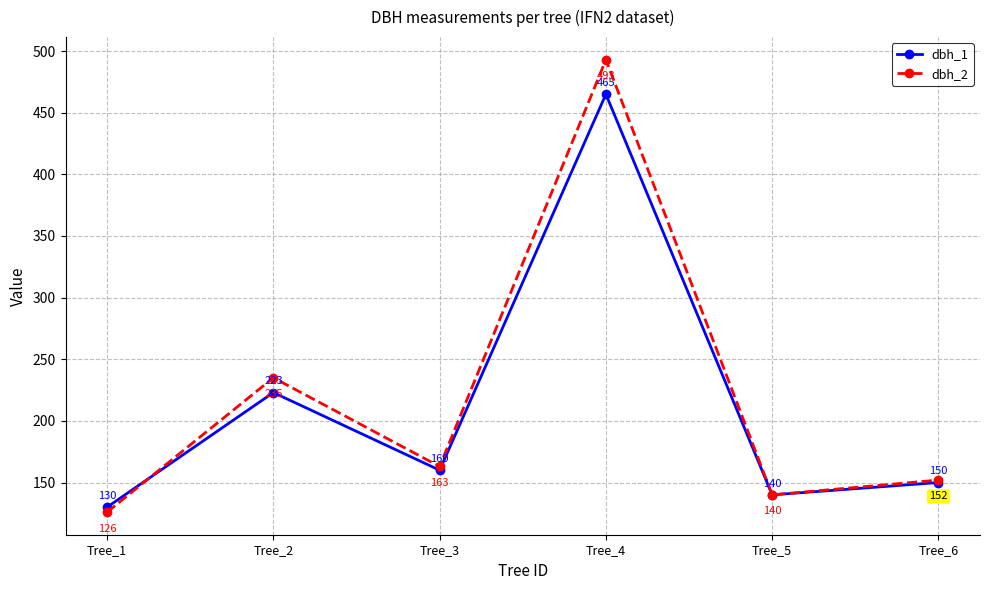

Reading right to left, list all the values displayed in this chart.

dbh_1: 150	140	465	160	223	130
dbh_2: 152	140	493	163	235	126